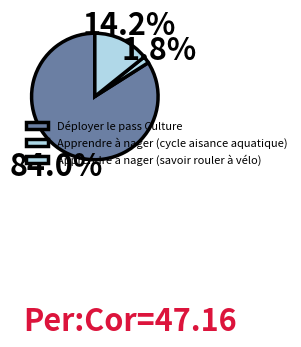

To the nearest percent, what percentage of the pie is Apprendre à nager (cycle aisance aquatique)?

2%